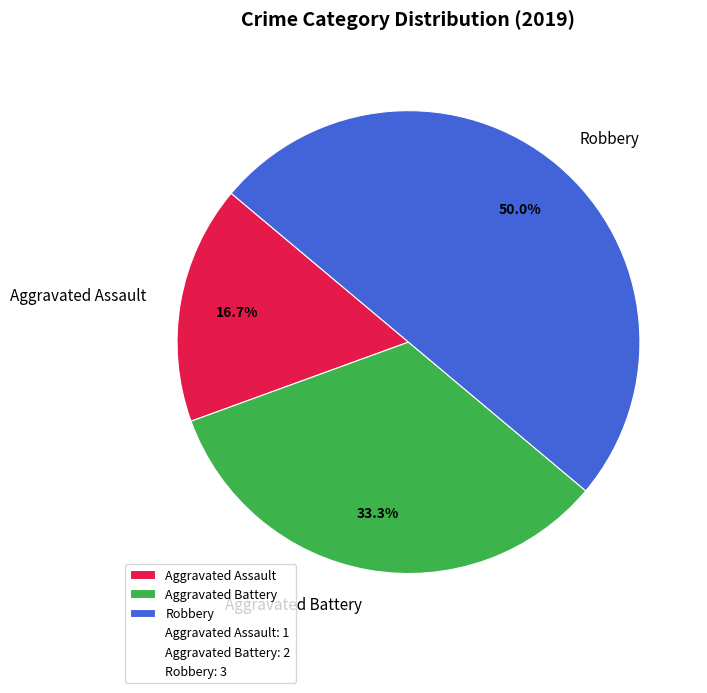

Does Aggravated Battery account for over 50% of the chart?

No